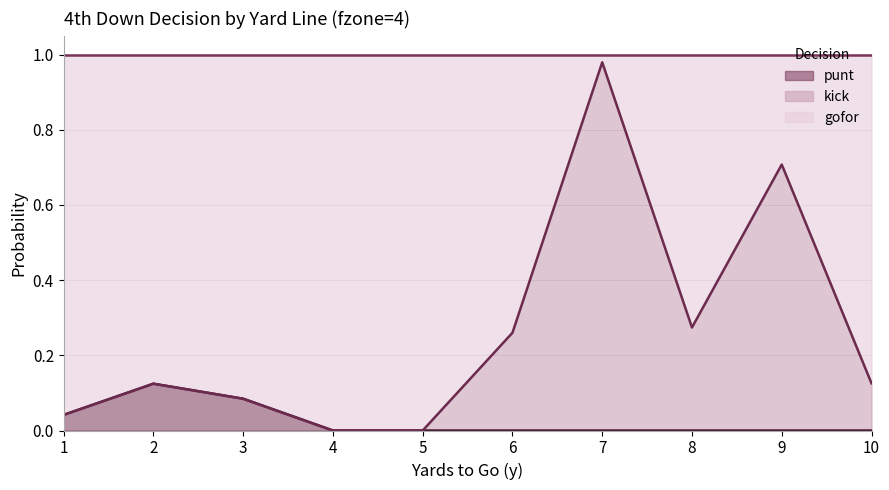

Does the chart have visible grid lines?

Yes